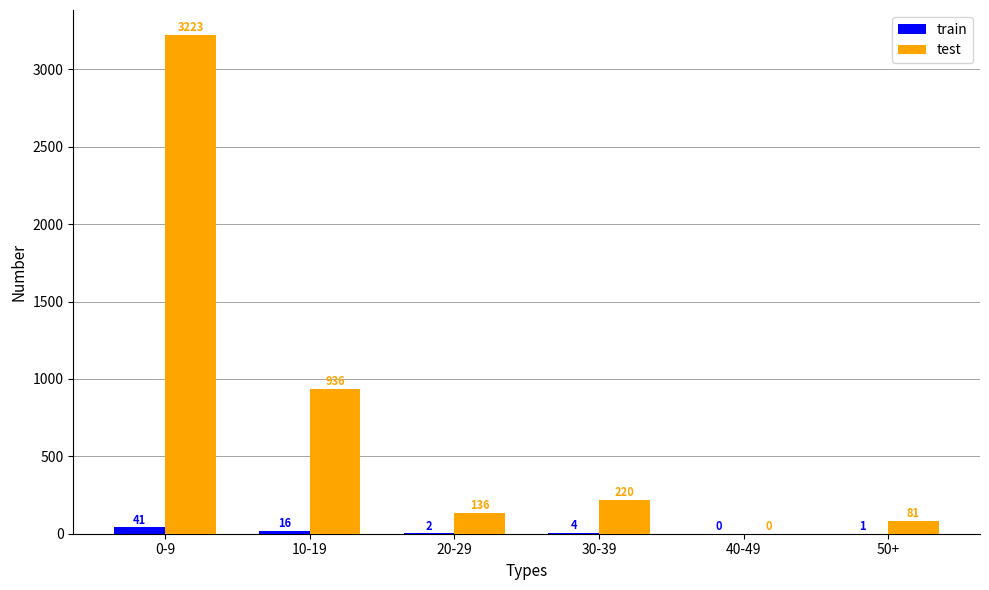

What are all the series names shown in the legend?

train, test